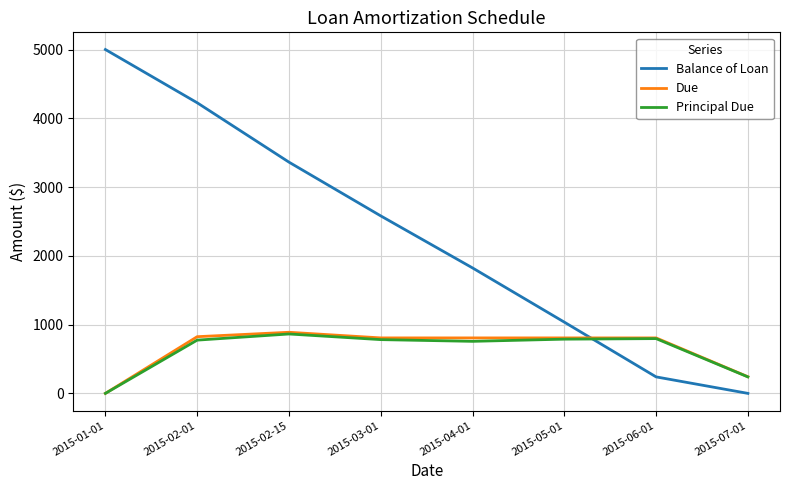

Which series changed the most between 2015-01-01 and 2015-03-01?

Balance of Loan